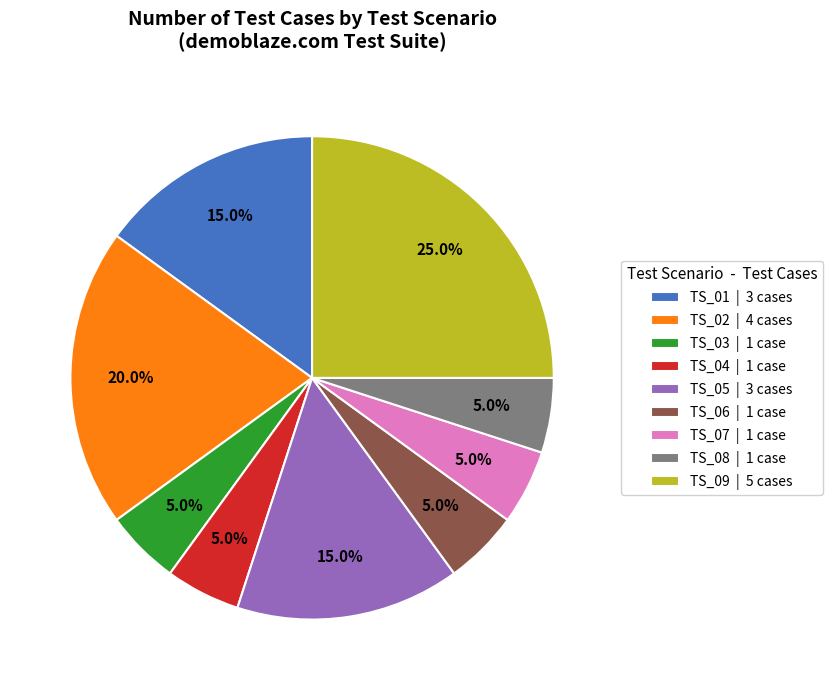

What is the ratio of the value at TS_04 | 1 case to the value at TS_03 | 1 case?

1.0